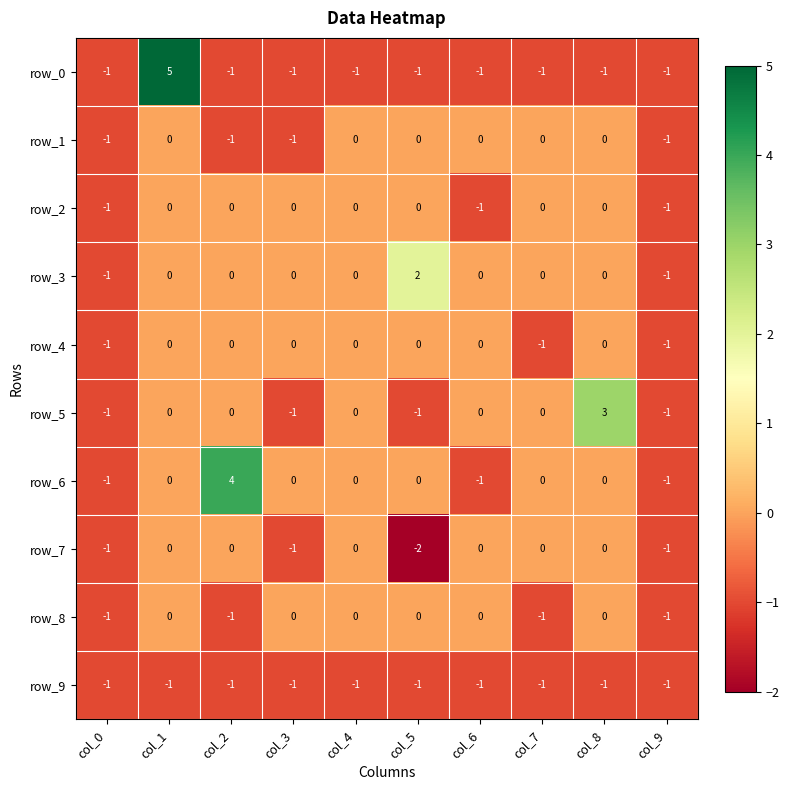

The row_7 series shows -1 at col_8. True or false?

False